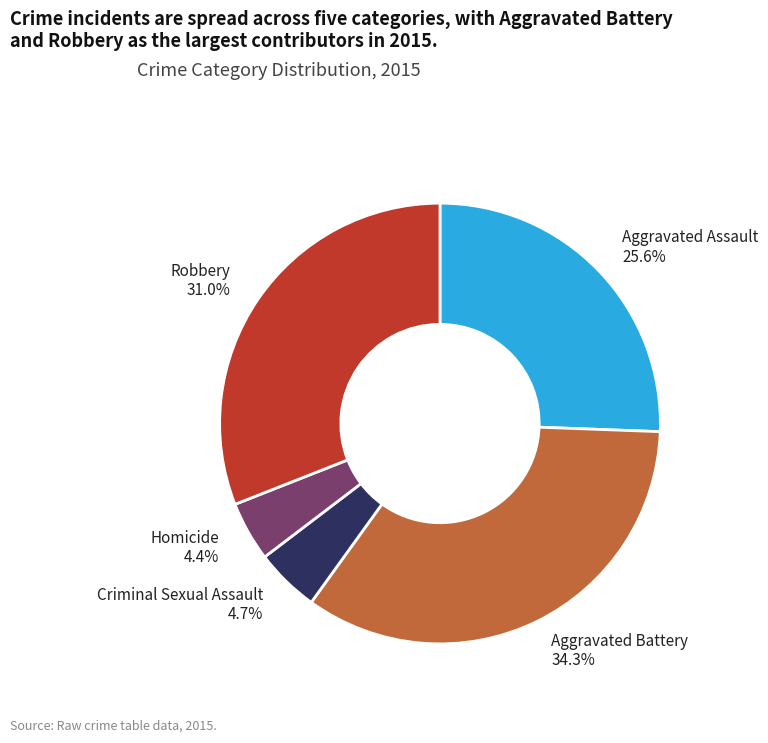

Is there any slice that represents more than half of the pie?

No